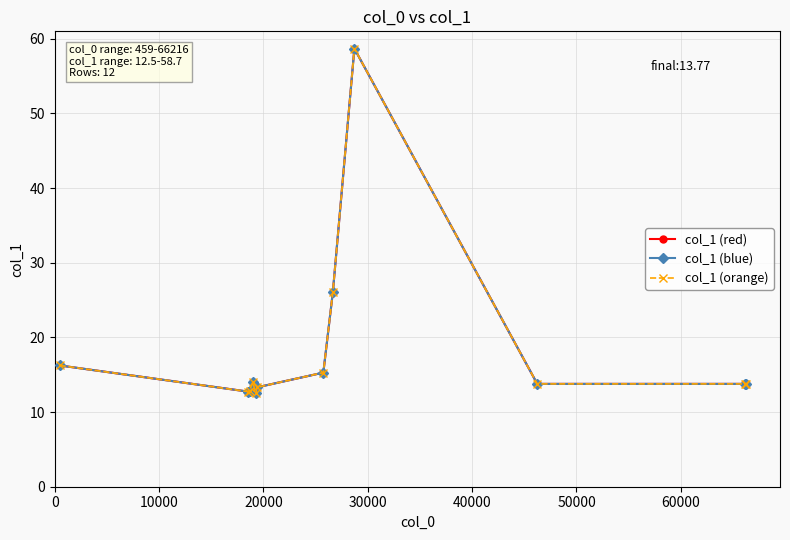

True or false: col_1 (red) and col_1 (orange) cross at least once.

False